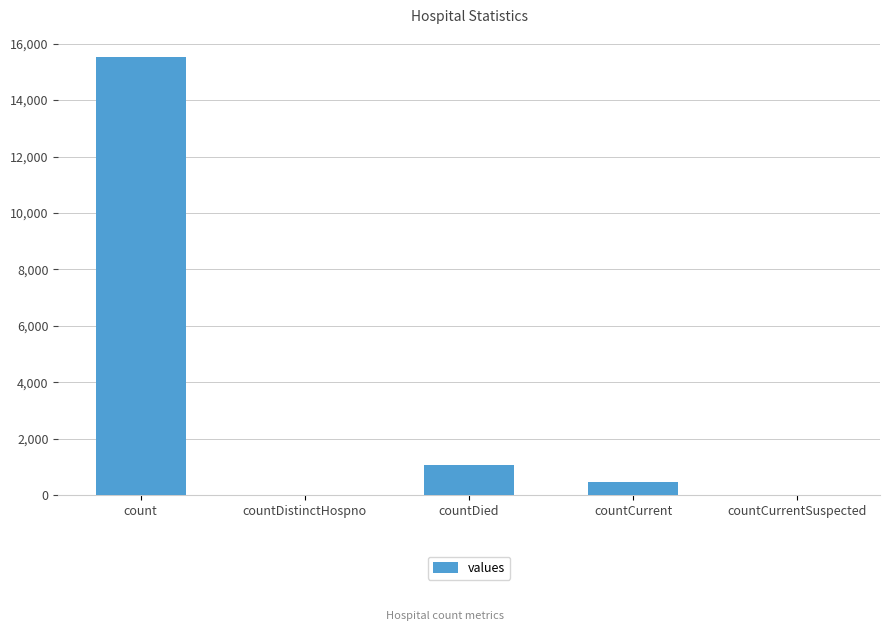

Reading left to right, list all the values displayed in this chart.

count=15532	countDistinctHospno=0	countDied=1083	countCurrent=486	countCurrentSuspected=0